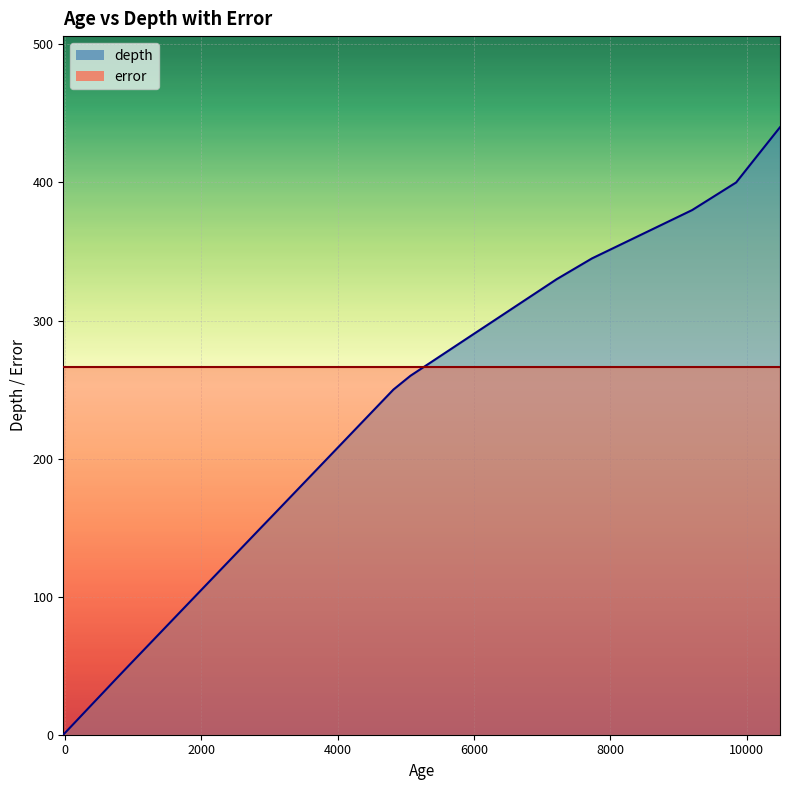

What is the average value?

202